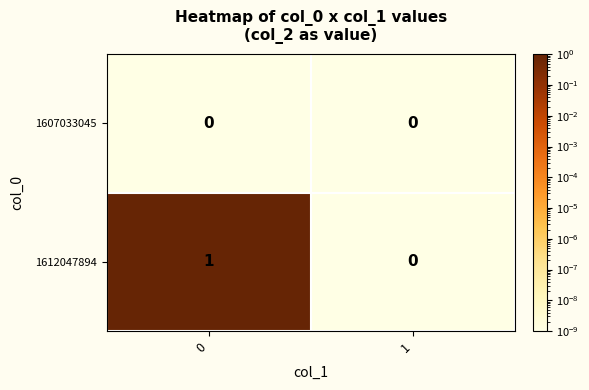

The 1607033045 series shows 0 at 1. True or false?

True